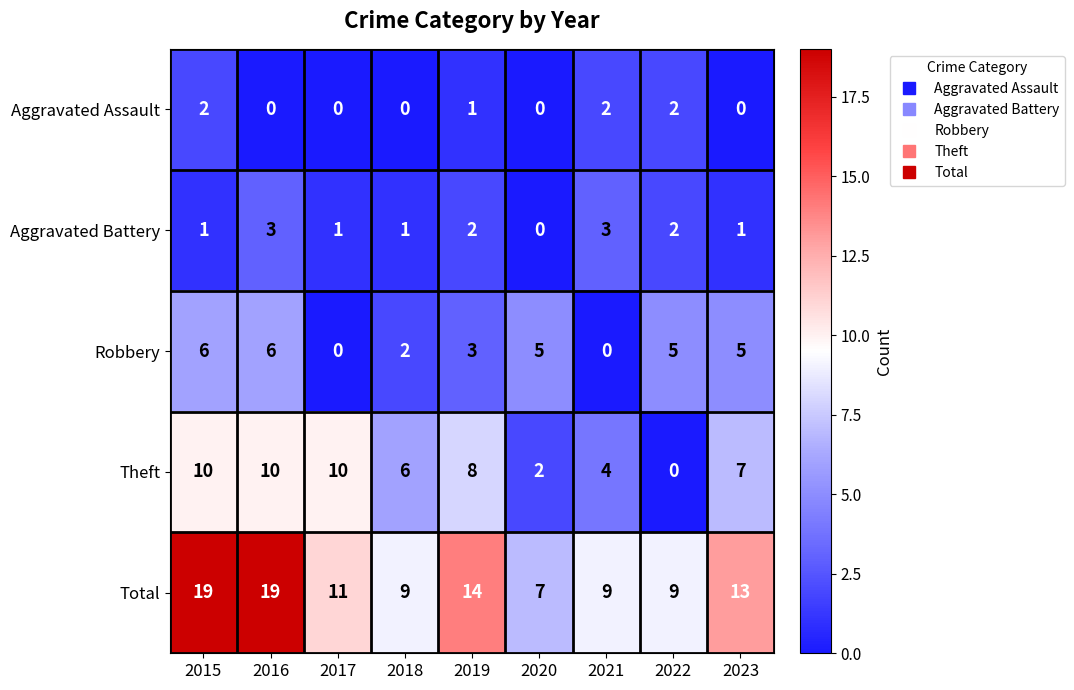

True or false: Robbery has a value of 3 at 2019.

True